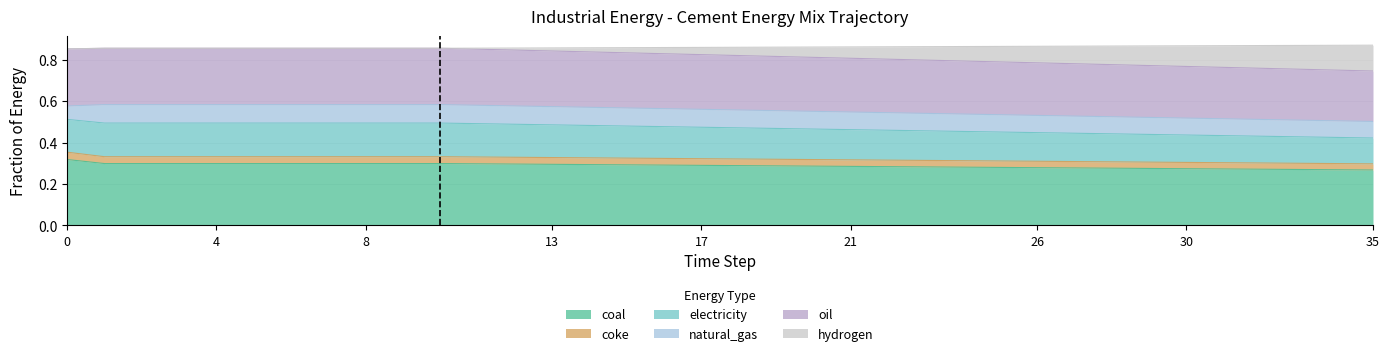

Which series changed the most between 9 and 19?

frac_inen_energy_cement_hydrogen